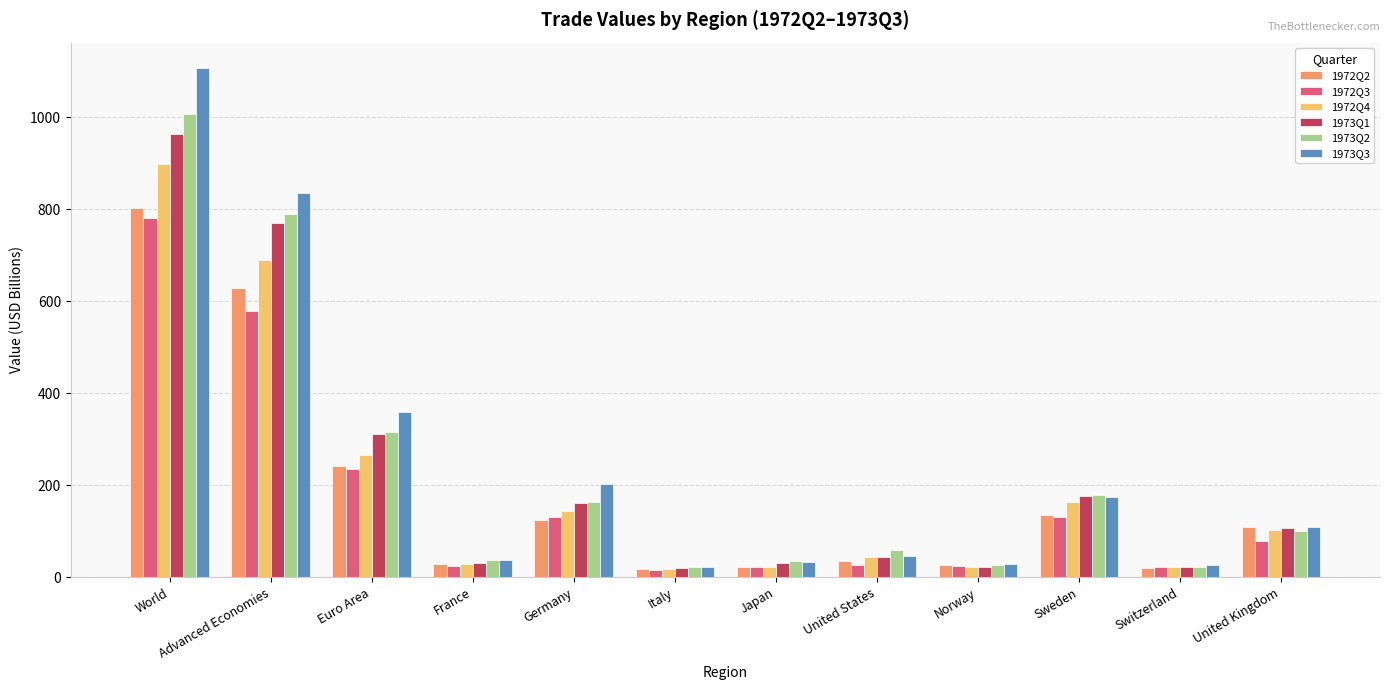

What are all the series names shown in the legend?

1972Q2, 1972Q3, 1972Q4, 1973Q1, 1973Q2, 1973Q3